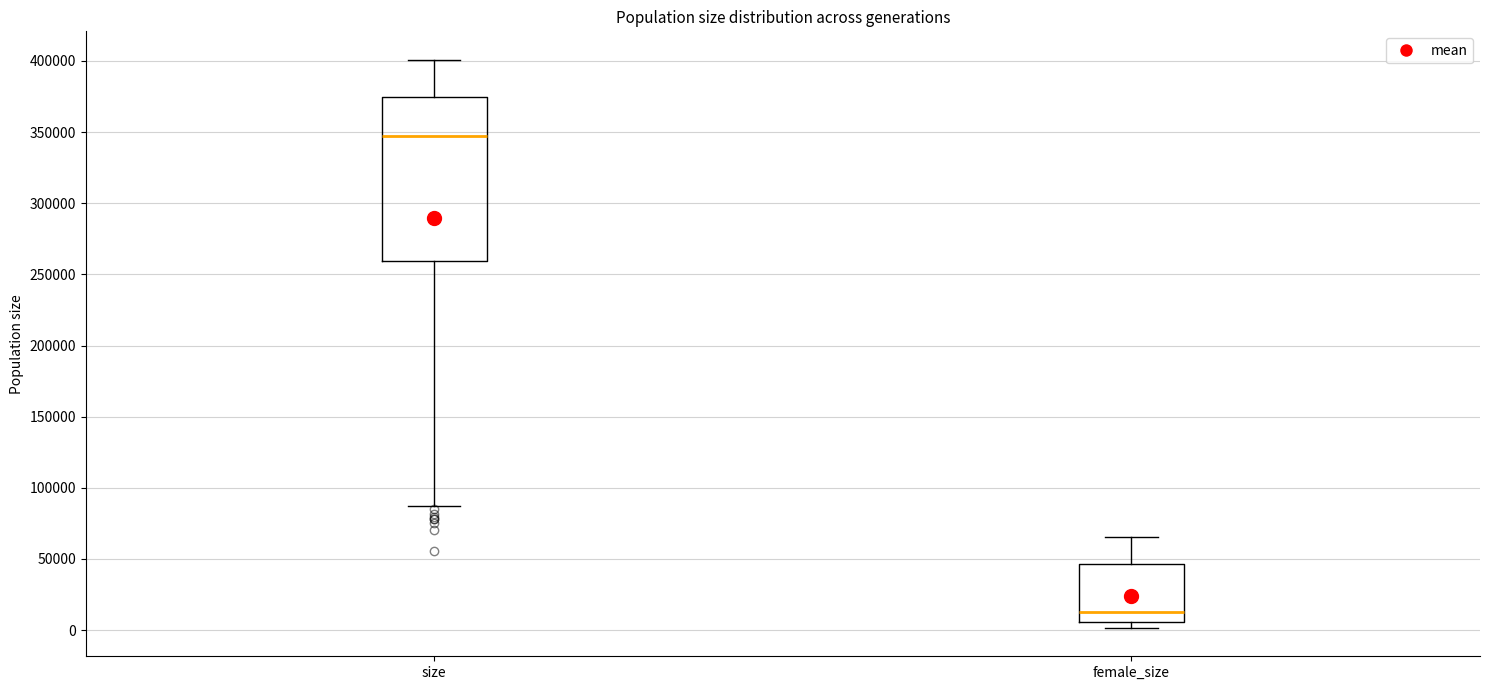

Which box's median line is the lowest?

female_size